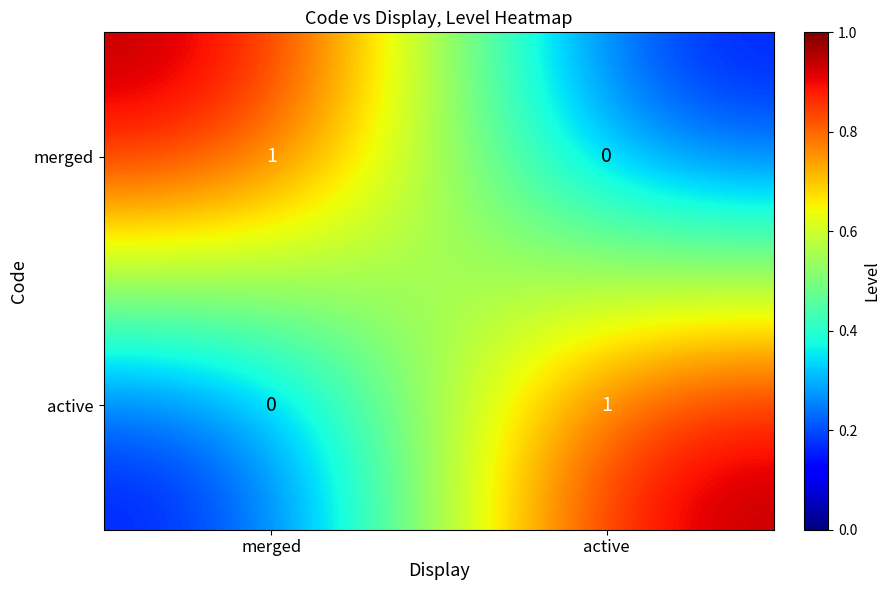

Which category has the highest value in the merged series?

merged